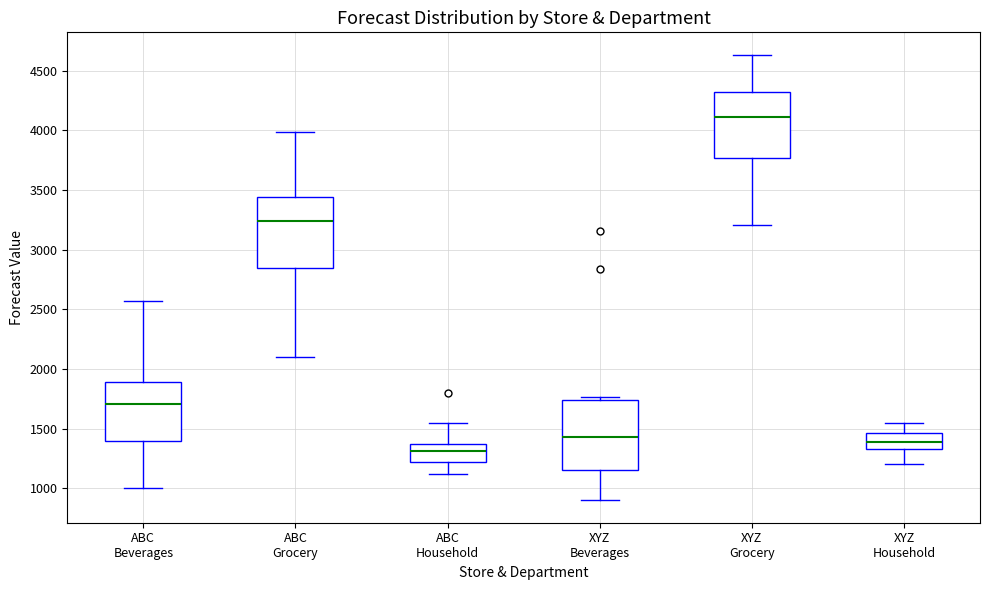

Reading left to right, transcribe this box plot: for each box, give where its median line is, the range the box spans, and where its two whiskers end, as read against the y-axis. The values are not printed on the chart, so give them approximately, as read against the axis.

ABC Beverages: median 1700, box 1400 to 1900, whiskers 1000 to 2550
ABC Grocery: median 3250, box 2850 to 3450, whiskers 2100 to 4000
ABC Household: median 1300, box 1200 to 1350, whiskers 1100 to 1550
XYZ Beverages: median 1450, box 1150 to 1750, whiskers 900 to 1750 (just above the box's upper edge)
XYZ Grocery: median 4100, box 3750 to 4300, whiskers 3200 to 4650
XYZ Household: median 1400, box 1350 to 1450, whiskers 1200 to 1550